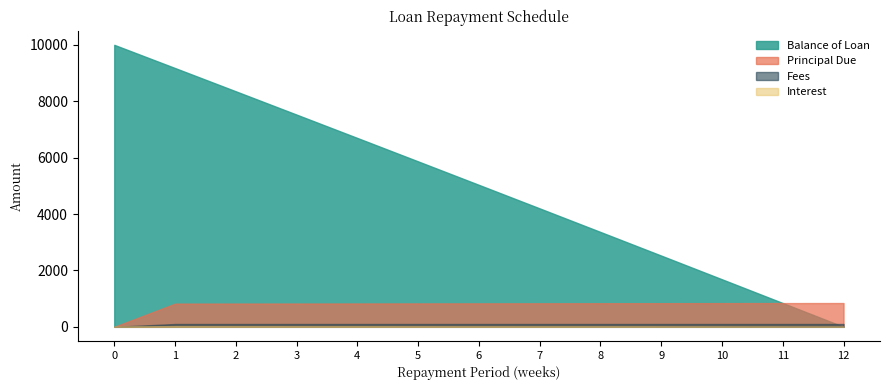

True or false: Interest has a value of 5.2 at 11.

False